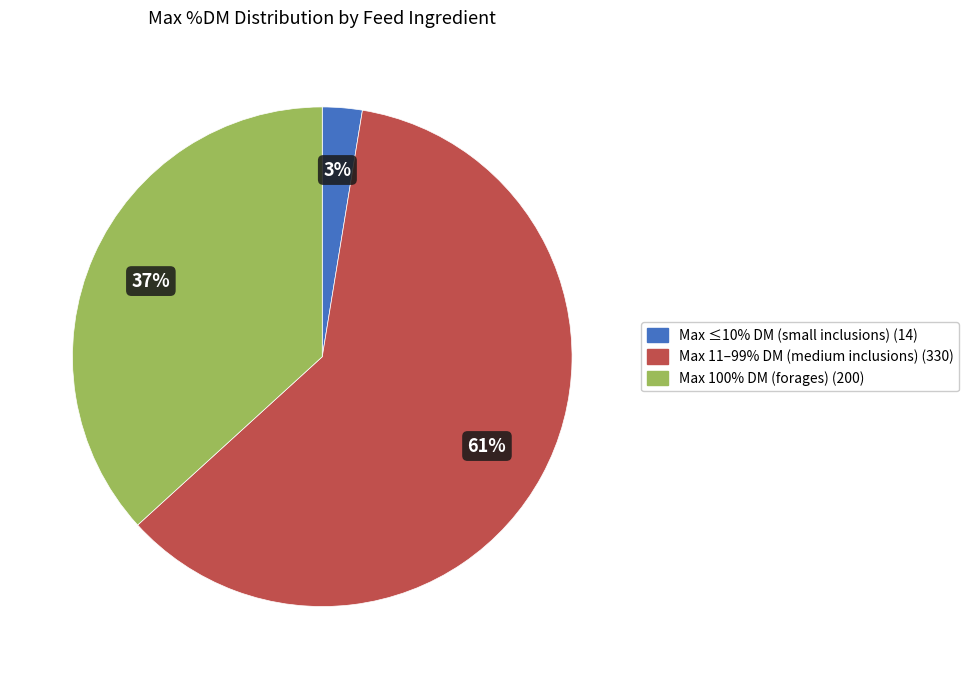

To the nearest percent, what is the average slice percentage?

33%